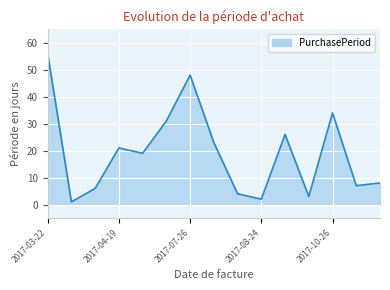

What is the difference between the maximum and minimum values?

55